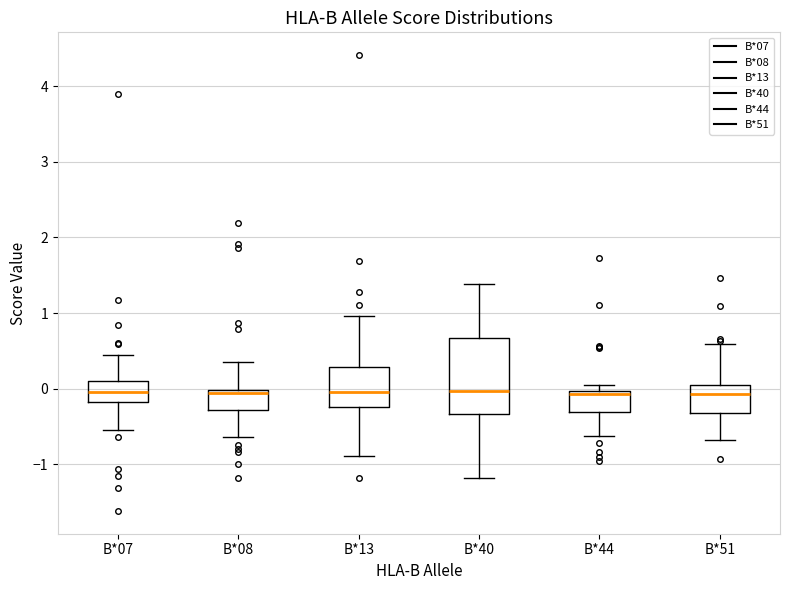

Which box is the tallest, from its lower edge to its upper edge?

B*40